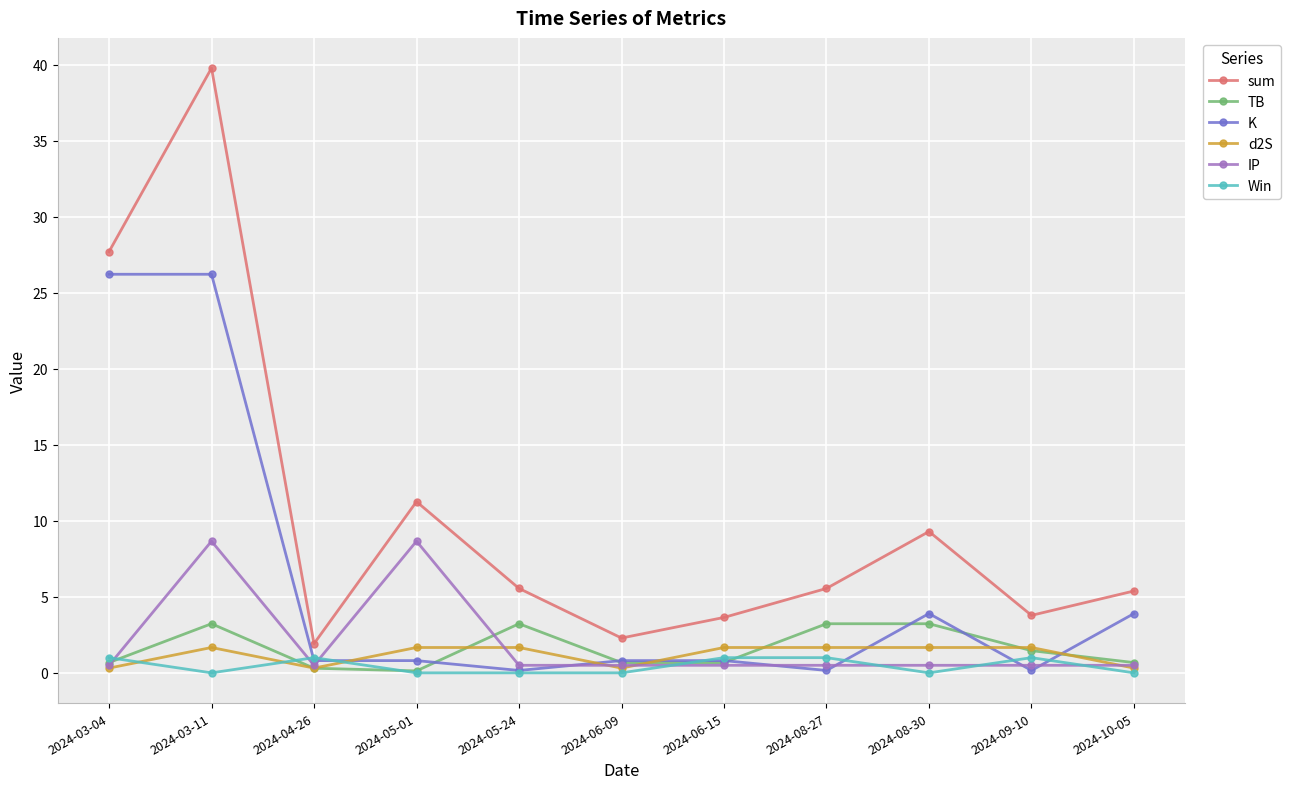

Does the chart have visible grid lines?

Yes